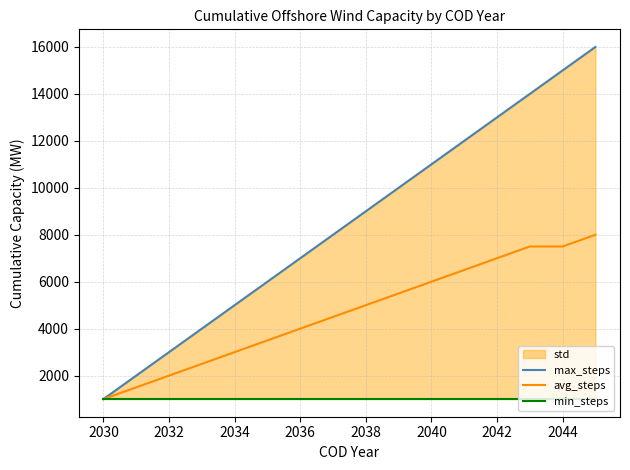

Is it true that avg_steps equals 4360 at 2034?

False